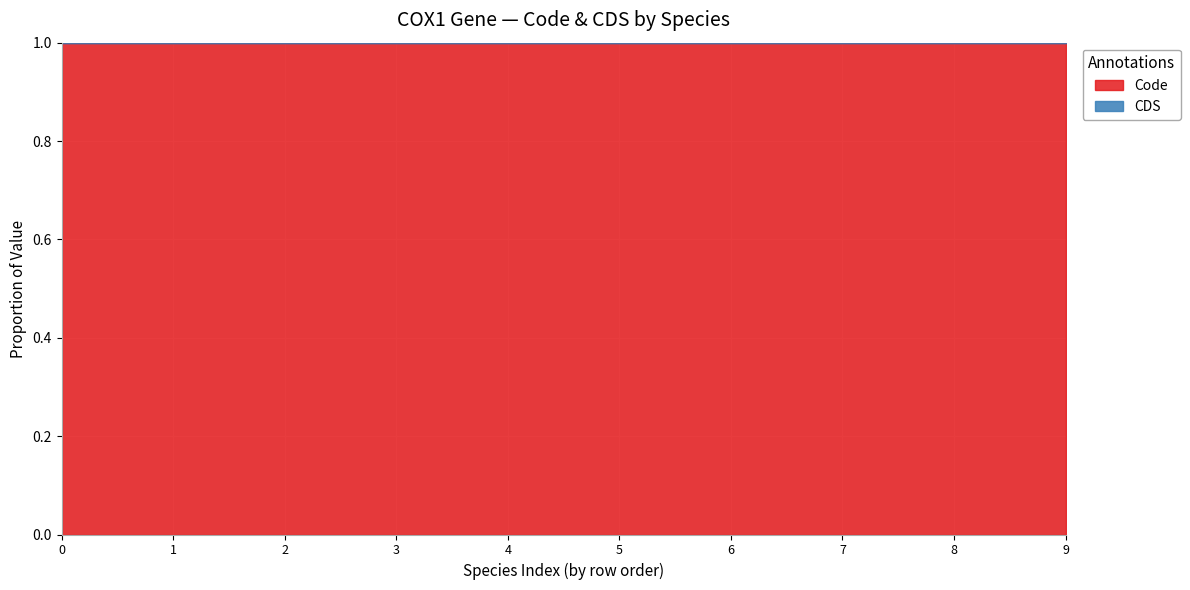

True or false: Code has a value of 1 at 9.

True